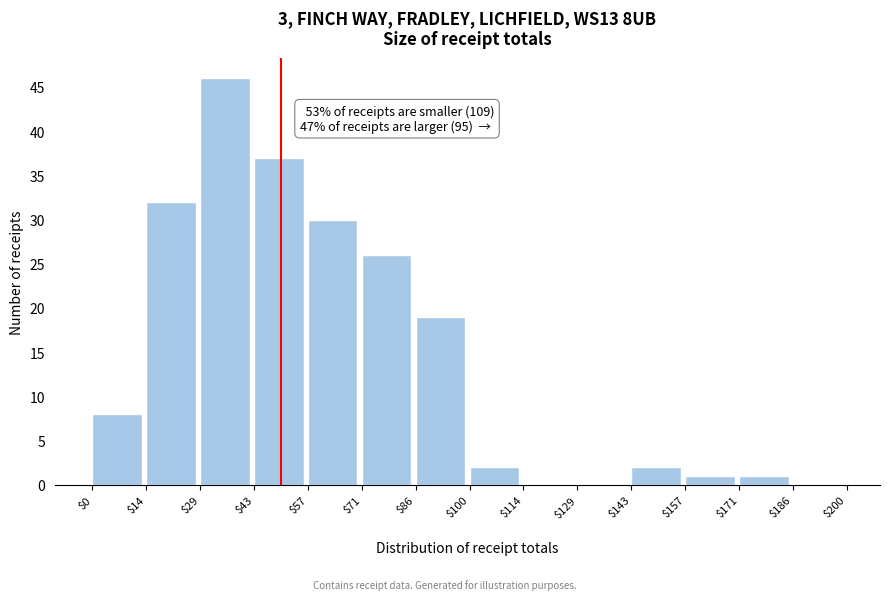

Over which range of the x-axis is the bar tallest?

$29 to $43